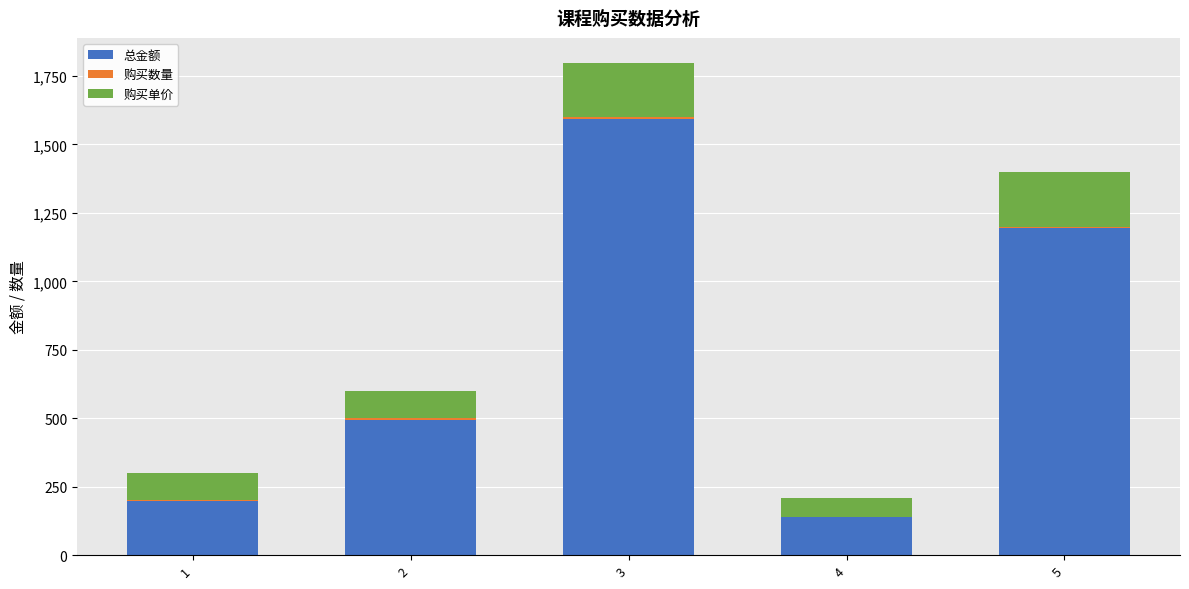

The value of 总金额 at 2 is 495. True or false?

True